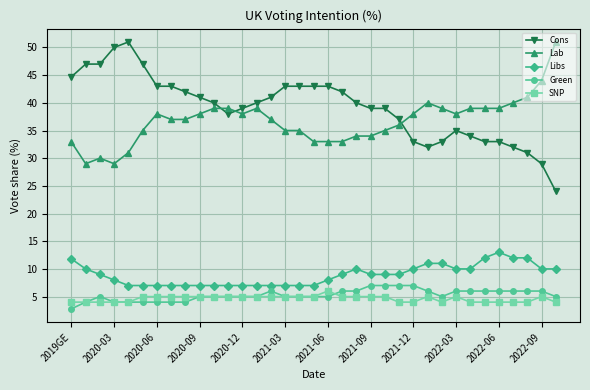

What is the value of the Green point at the 2nd from the left?

4.0